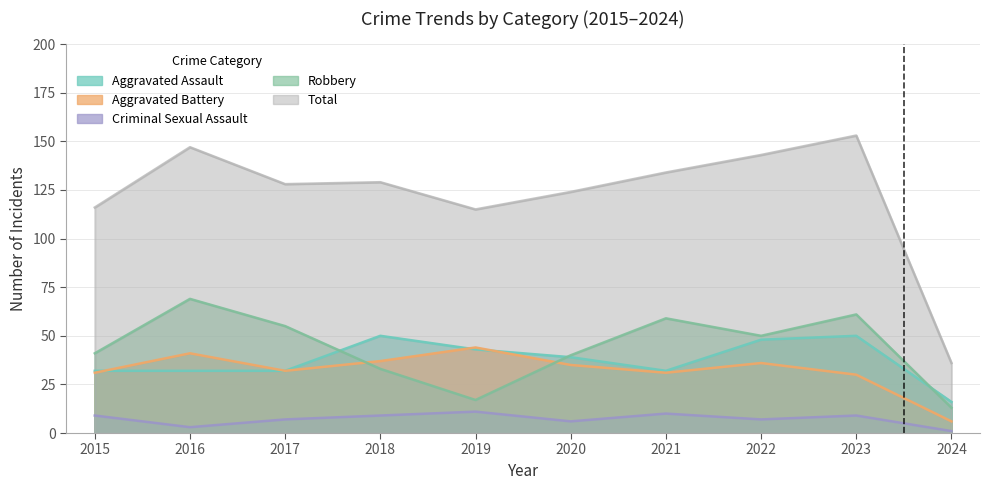

True or false: Aggravated Battery and Criminal Sexual Assault cross at least once.

False